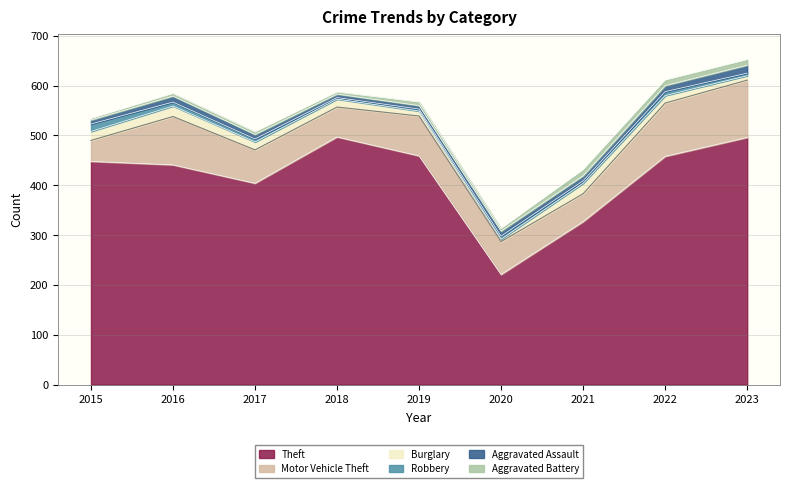

What is the smallest value displayed?

3